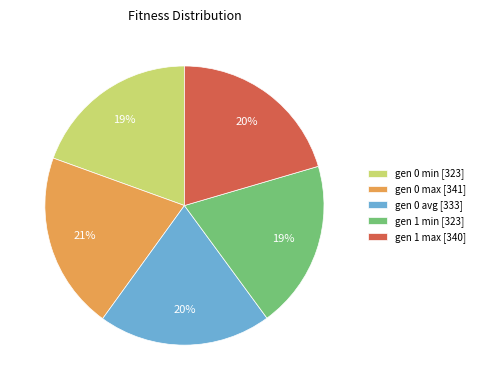

To the nearest percent, what is the combined percentage of gen 1 min [323] and gen 0 max [341]?

40%